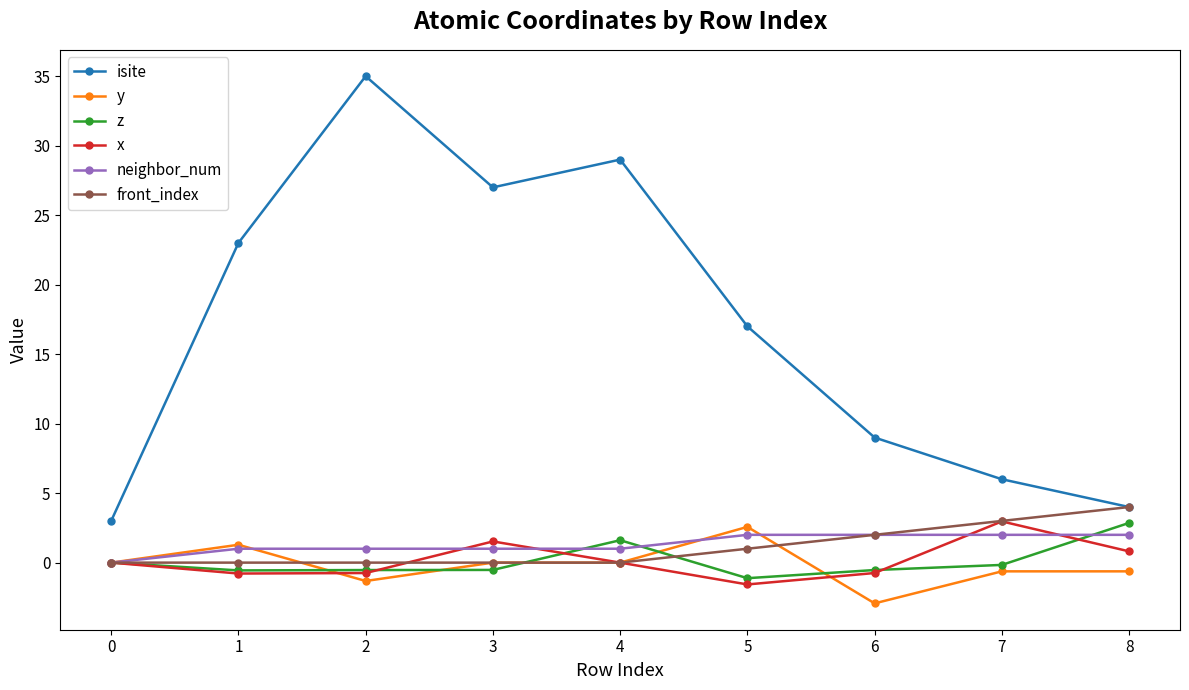

How many distinct data groups are displayed?

6